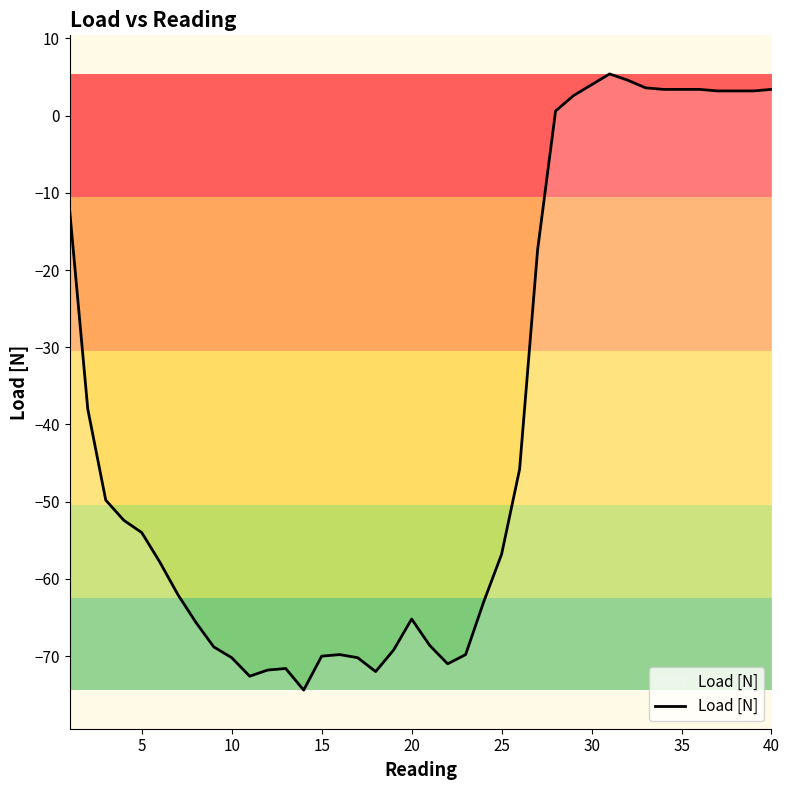

What is the difference between the maximum and minimum values?

79.8